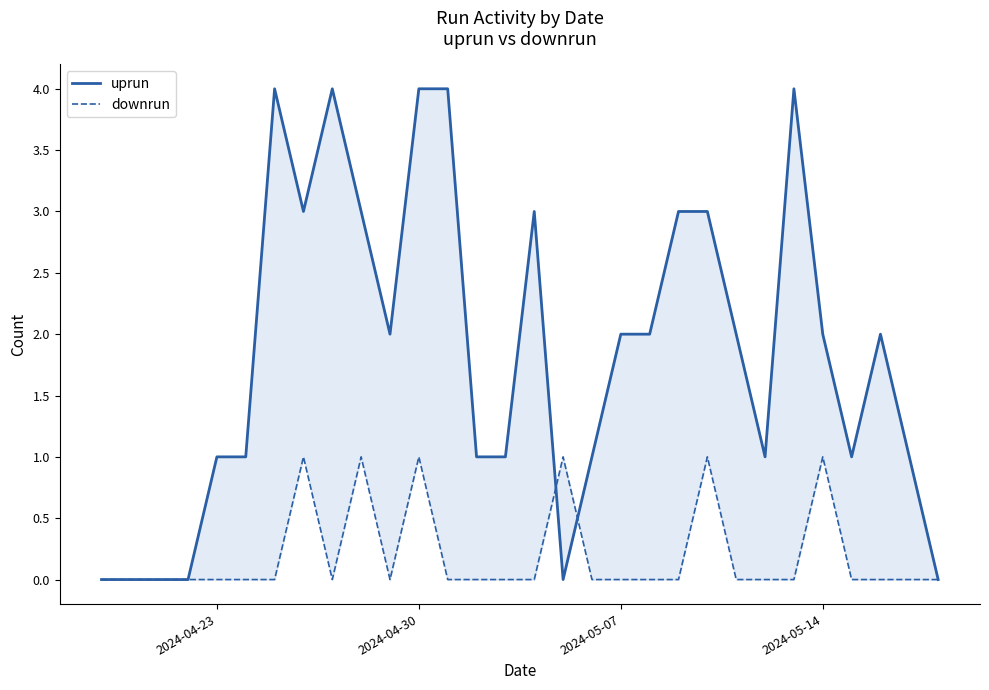

How many lines are shown in the chart?

2